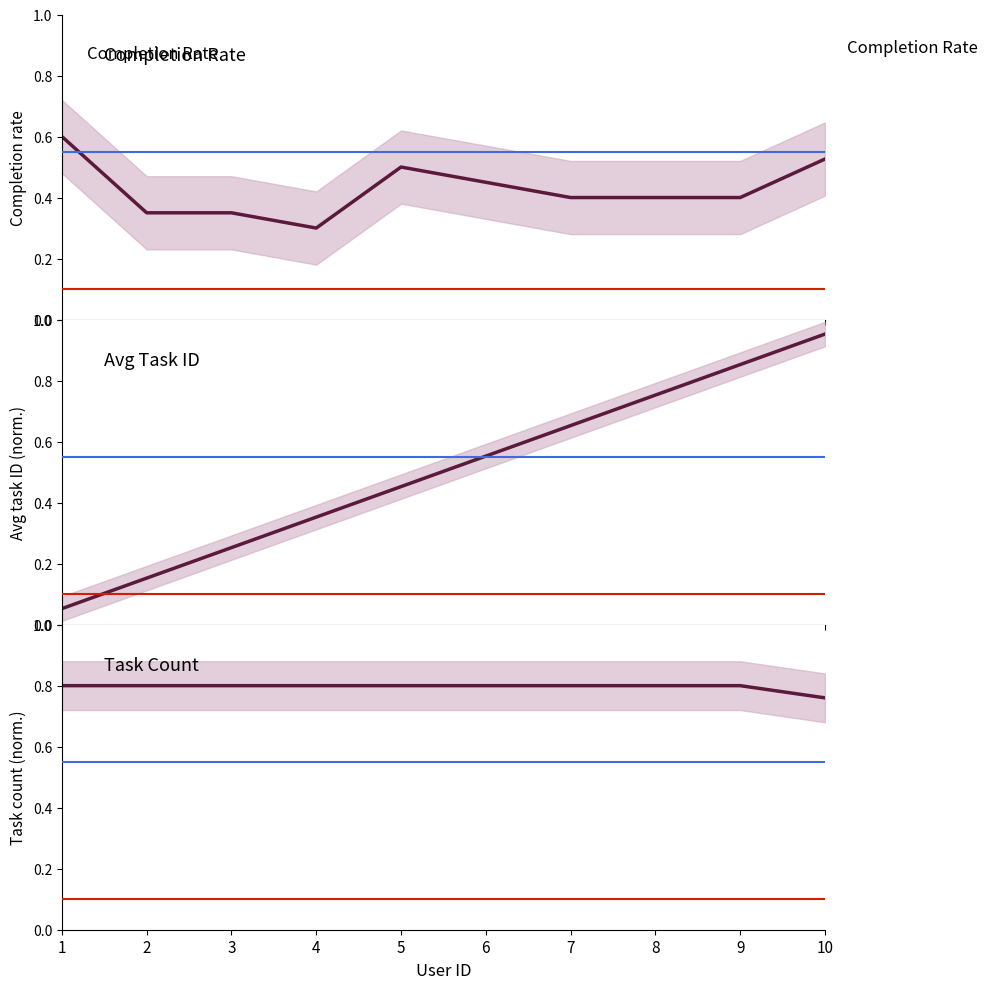

What is the difference between the maximum and second lowest values in the completion_rate series?

0.2